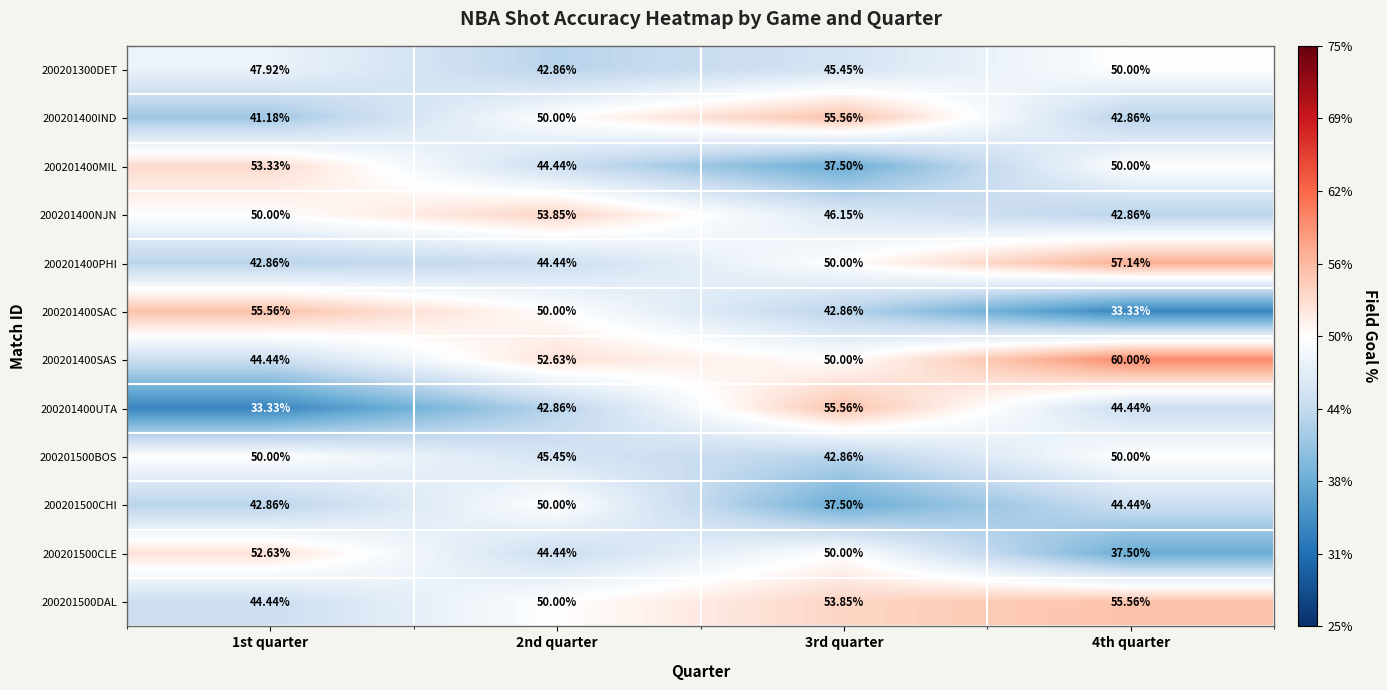

Which series has the largest total across all categories?

200201400SAS